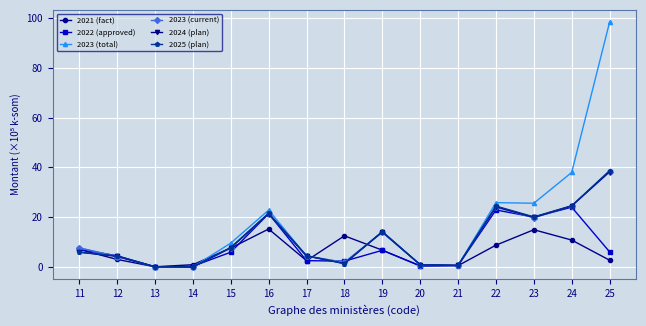

What is the spread (max minus min) of values at 12?

1.5